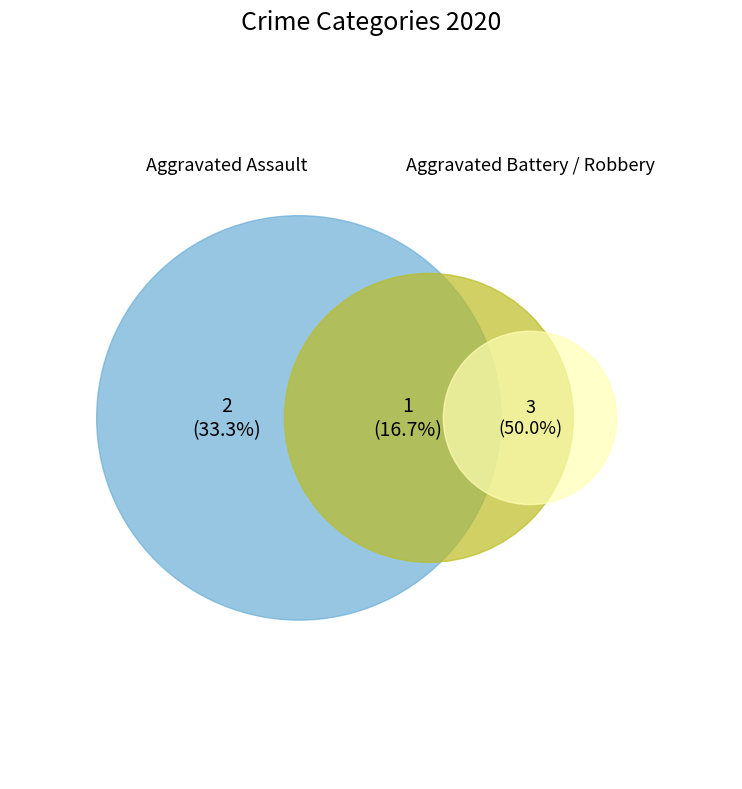

Combined, what portion of the pie is Robbery and Aggravated Assault?

83.3%